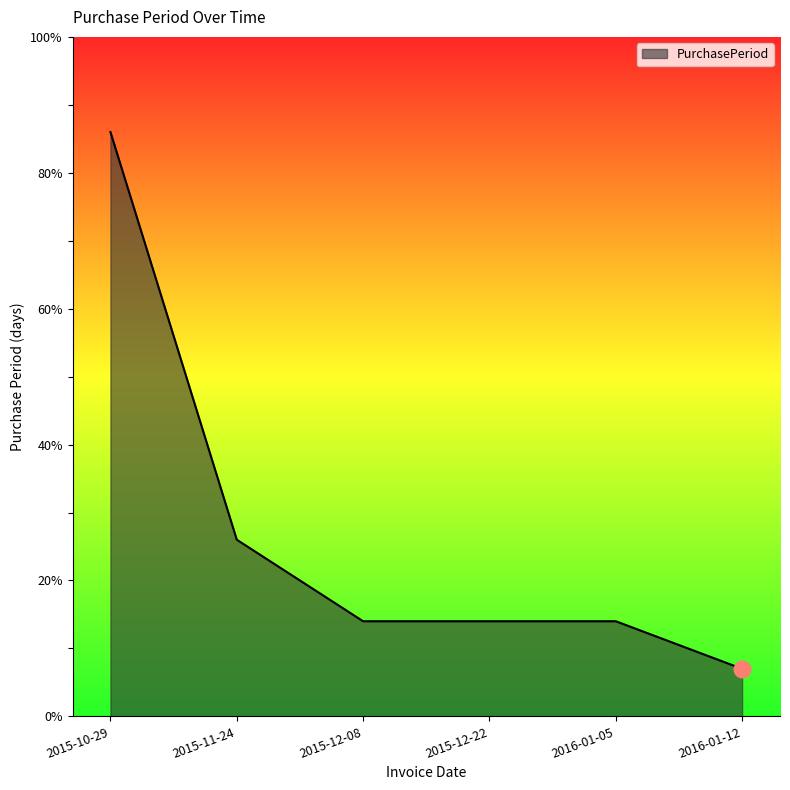

Between 2016-01-12 and 2015-11-24, which is larger?

2015-11-24